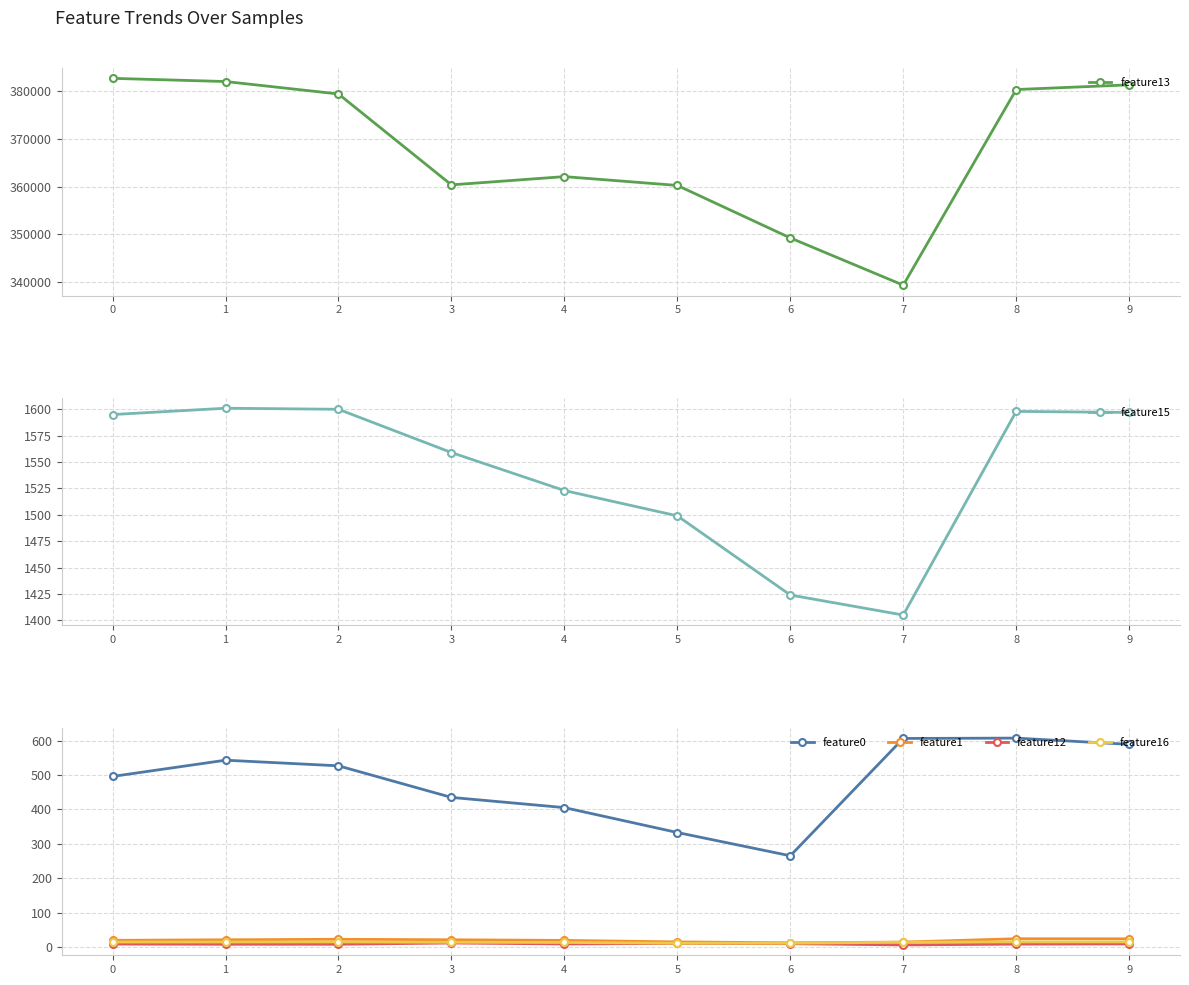

Reading left to right, what are all the values shown in this chart?

feature13: 382727.0	382058.0	379445.0	360361.0	362095.0	360244.0	349225.0	339305.0	380378.0	381359.0
feature15: 1595.0	1601.0	1600.0	1559.0	1523.0	1499.0	1424.0	1405.0	1598.0	1597.0
feature0: 495.7	542.9	526.5	434.8	405.2	332.8	265.2	606.1	607.1	588.9
feature1: 19.5	21.1	22.5	21.1	19.3	15.0	12.4	14.4	24.2	23.9
feature12: 8.7	8.1	8.1	11.7	9.0	10.6	9.7	6.2	8.4	9.2
feature16: 14.5	14.7	14.9	13.9	13.3	11.1	11.0	14.0	15.0	14.9